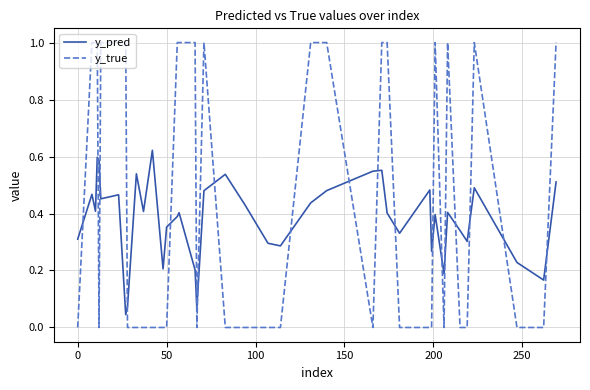

What is the maximum value for y_true?

1.0